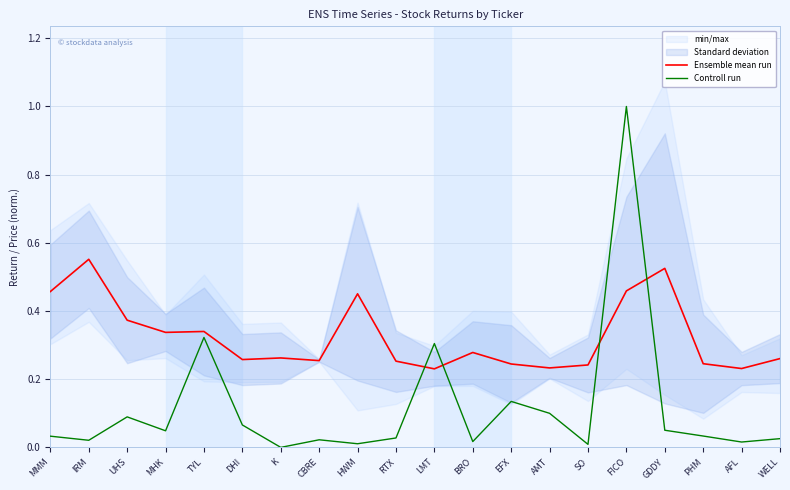

Rank the categories by Controll run value from highest to lowest.

FICO, TYL, LMT, EFX, AMT, UHS, DHI, GDDY, MHK, PHM, MMM, RTX, WELL, CBRE, IRM, BRO, AFL, HWM, SO, K